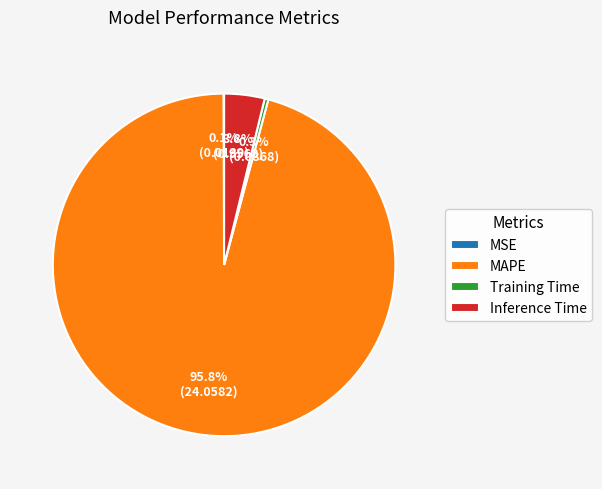

Which has a higher value, Inference Time or Training Time?

Inference Time